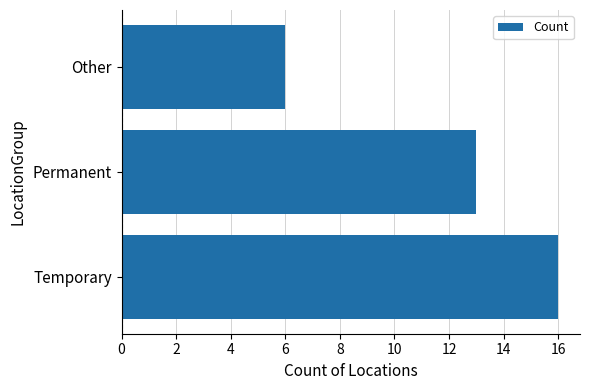

The value at Temporary is 16. True or false?

True